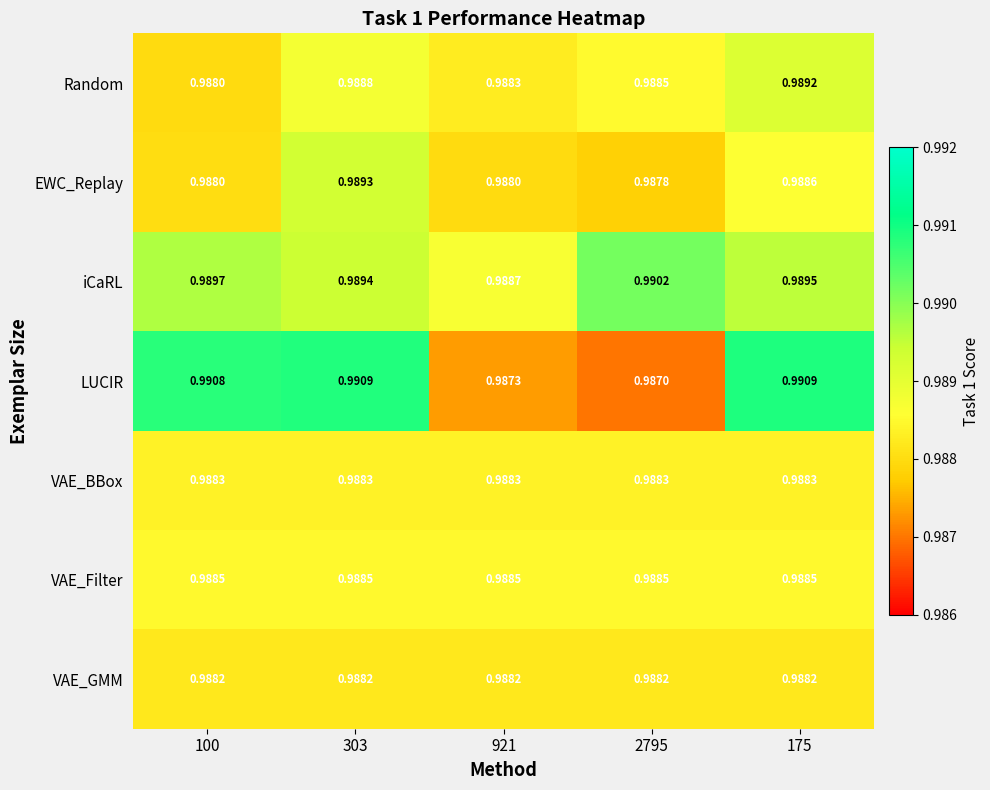

Is the value of VAE_BBox at 921 greater than the value of EWC_Replay at 175?

No